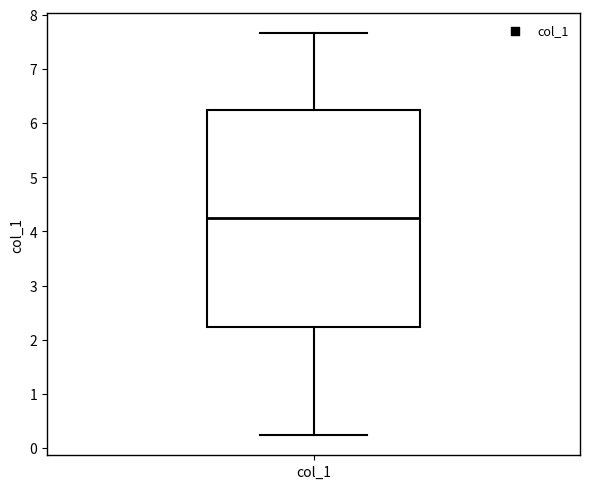

Read this box plot against the y-axis: the position of the median line, the range covered by the box, and the ends of both whiskers. The values are not printed on the chart, so give them approximately, as read against the axis.

median 4.2, box 2.2 to 6.2, whiskers 0.2 to 7.7